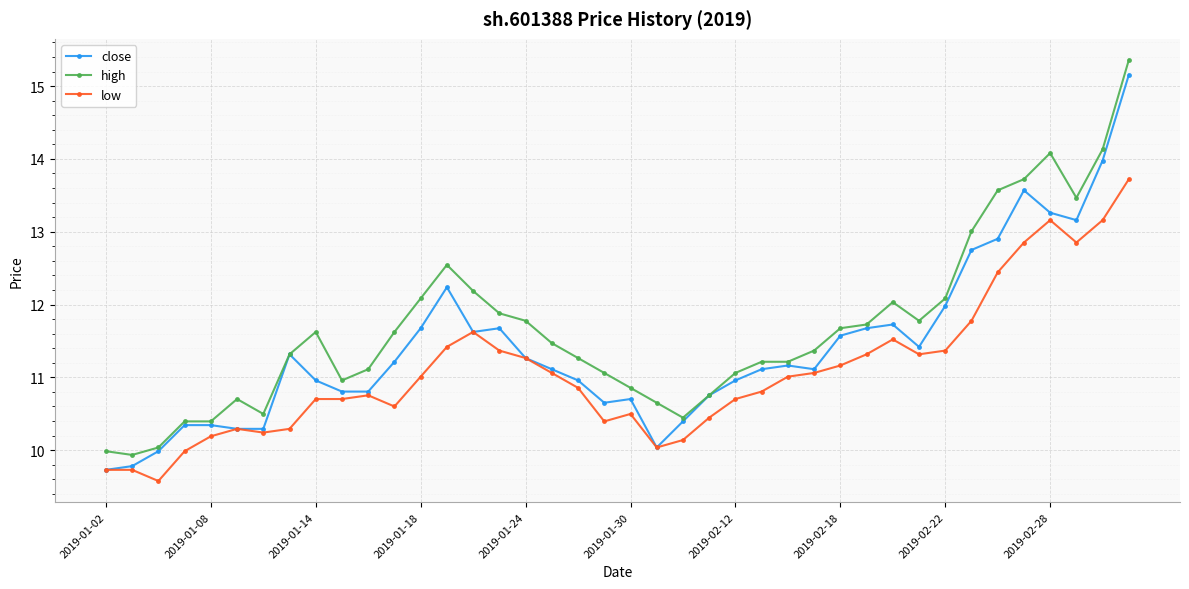

What is the value of the low point at the 36th from the left?

12.9